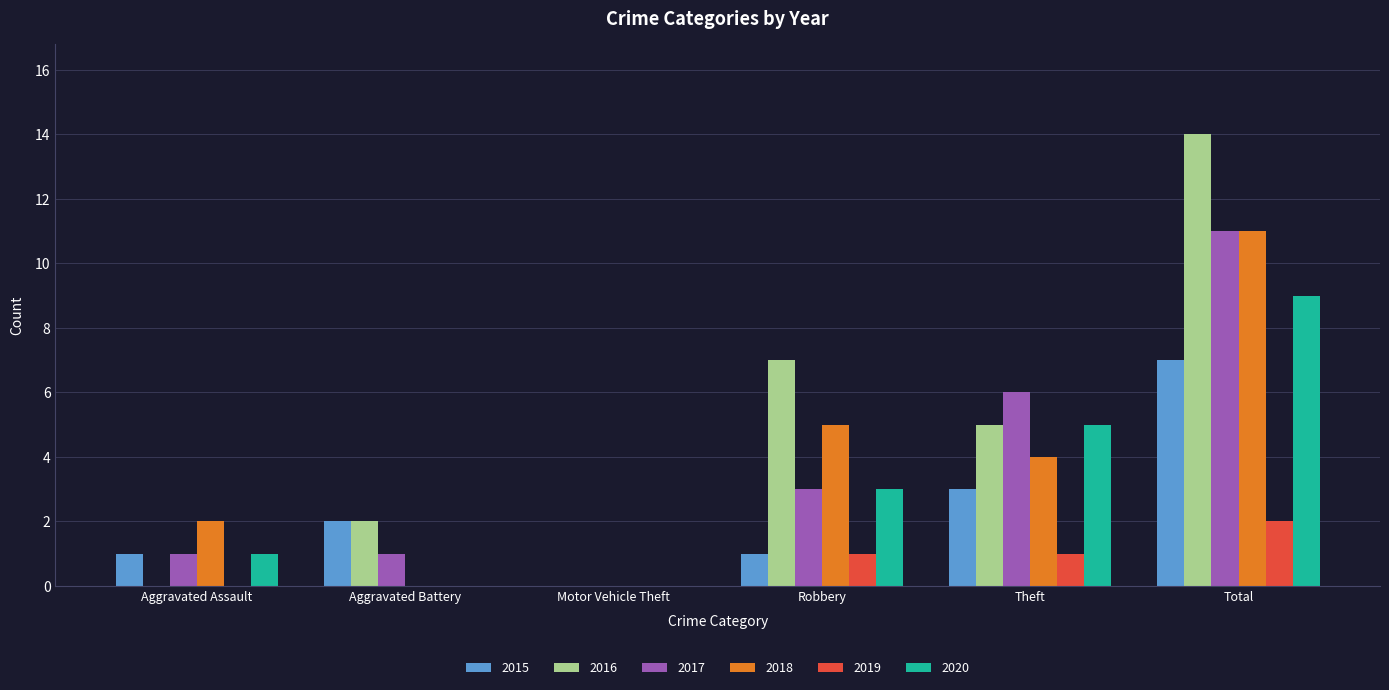

How many series are shown in this chart?

6